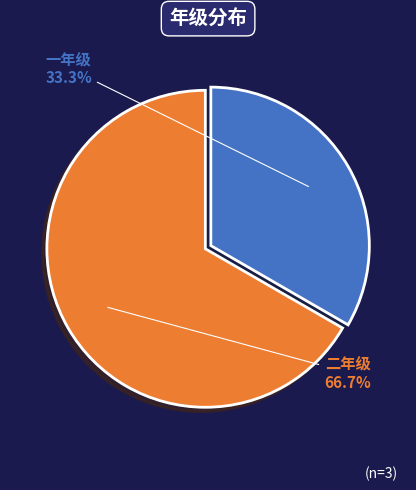

Which category has the smallest portion of the pie?

一年级